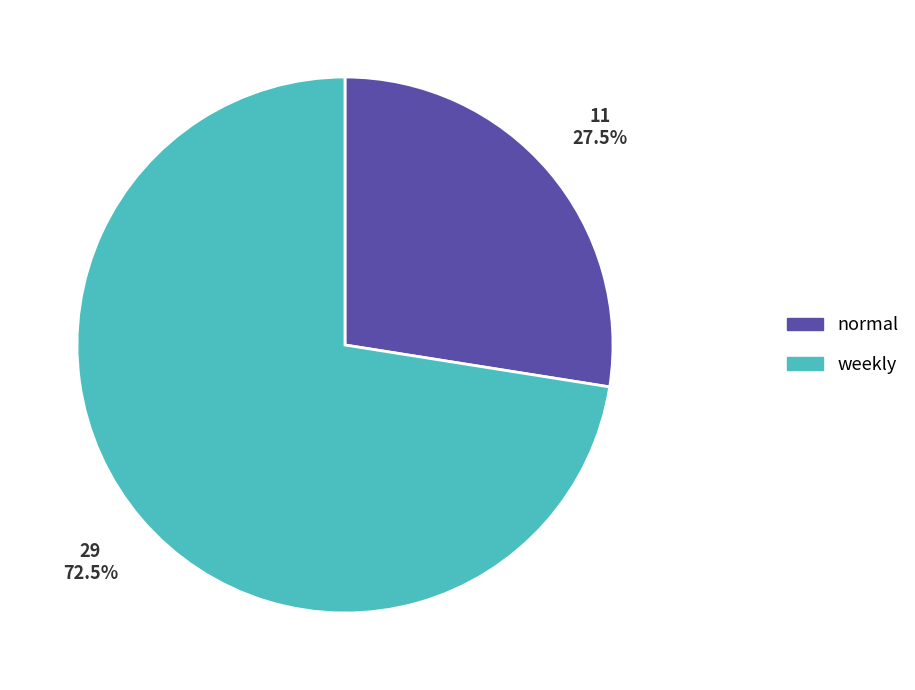

Which category has the smallest portion of the pie?

normal